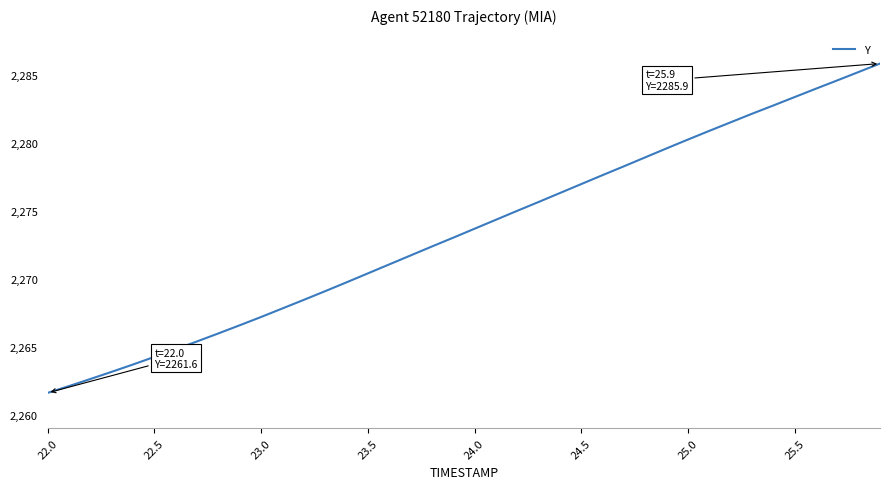

What is the maximum value shown in the chart?

2285.9